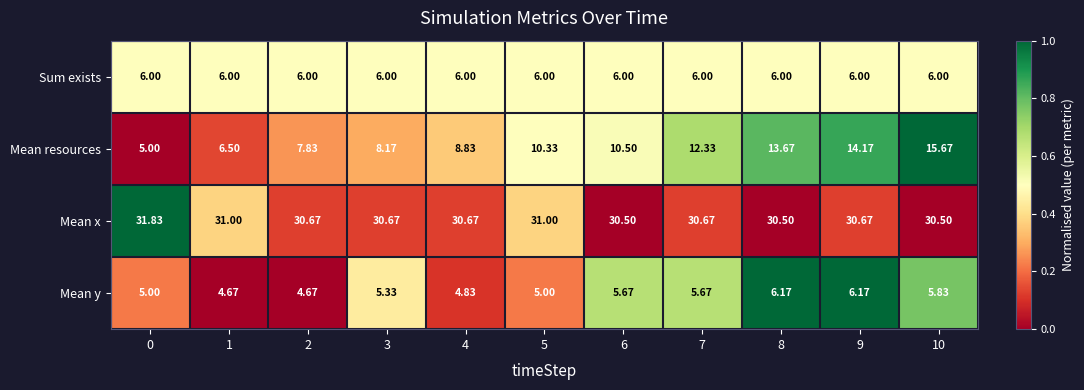

Which series has the largest total across all categories?

Mean x